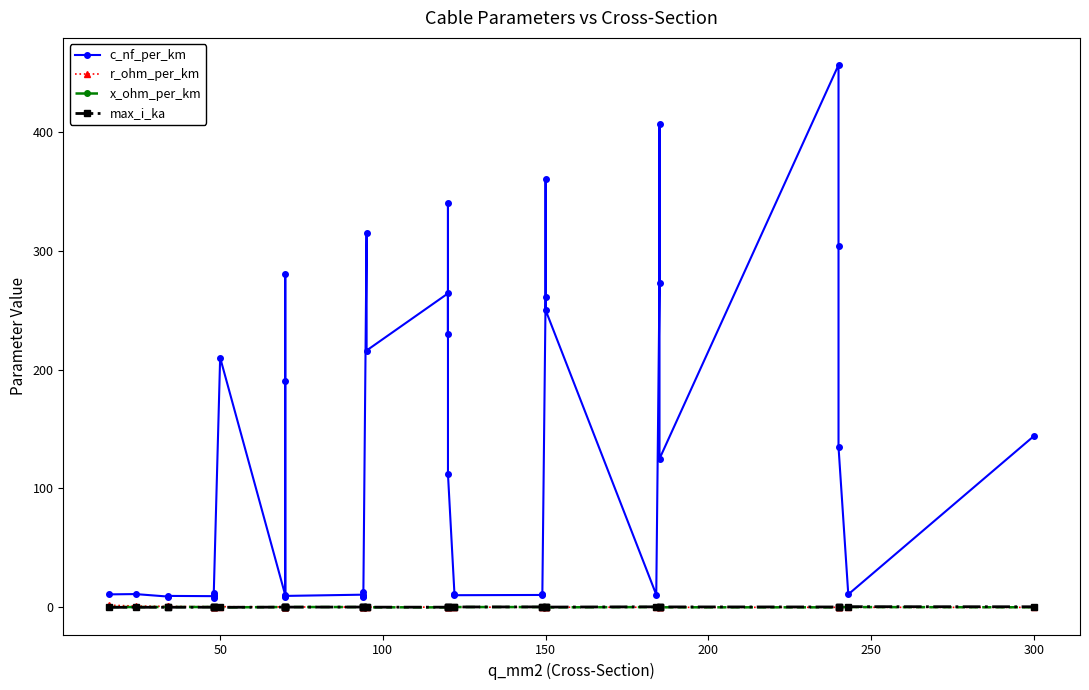

Is this an area chart (filled region under the line)?

No